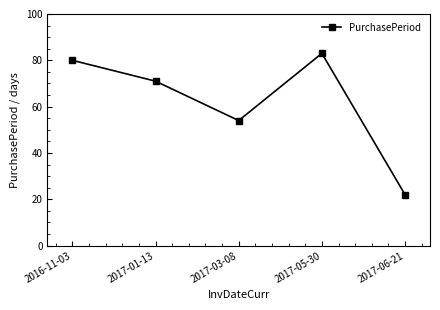

At which category does the data reach its first local peak?

2017-05-30